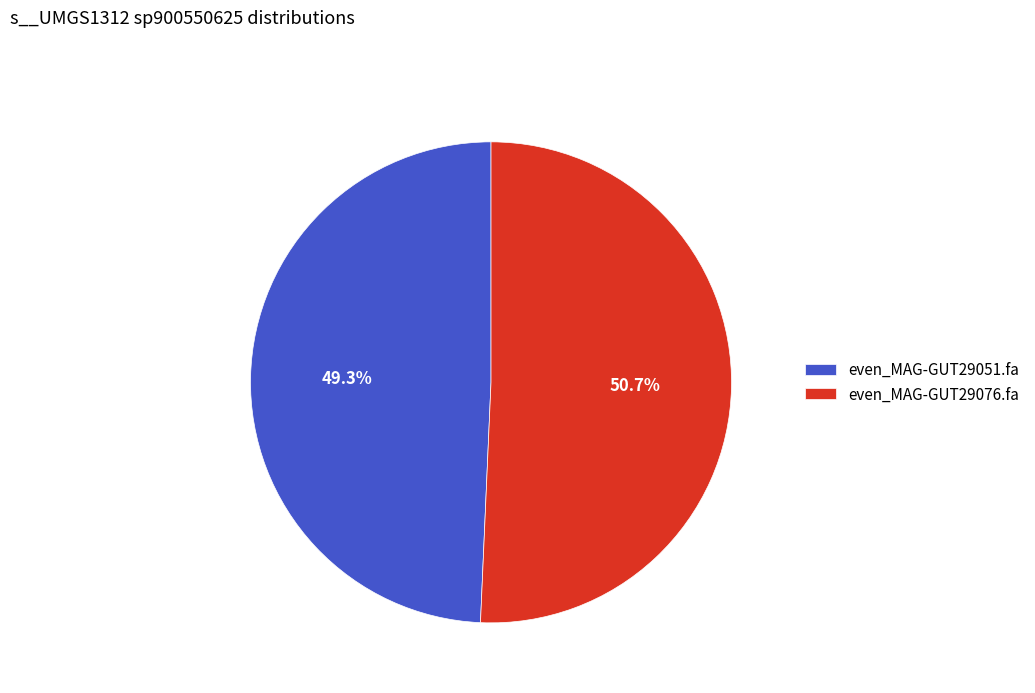

To the nearest percent, what is the difference between the largest and smallest slice percentages?

1%